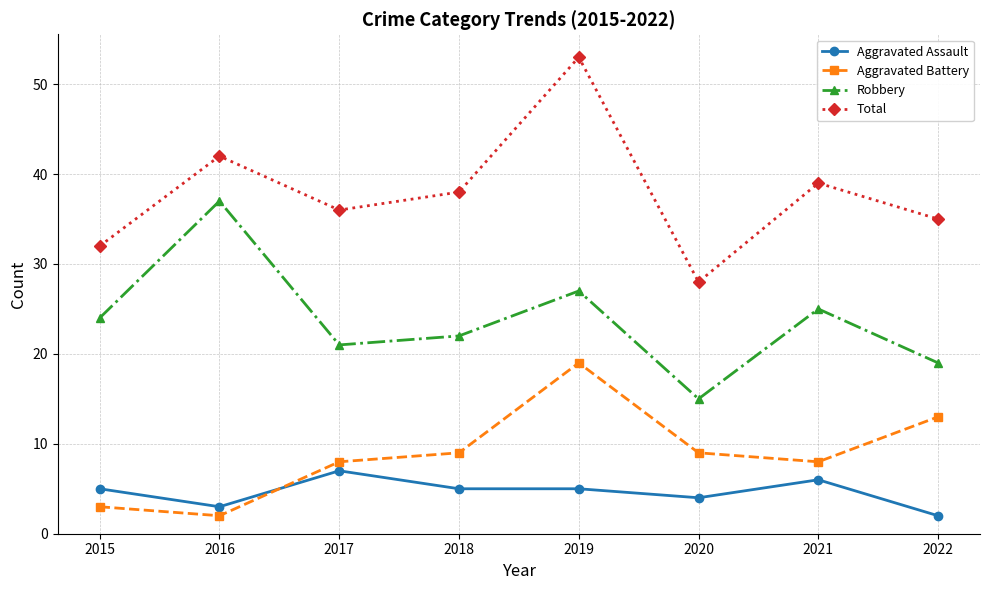

At how many categories does at least one series exceed 10?

8